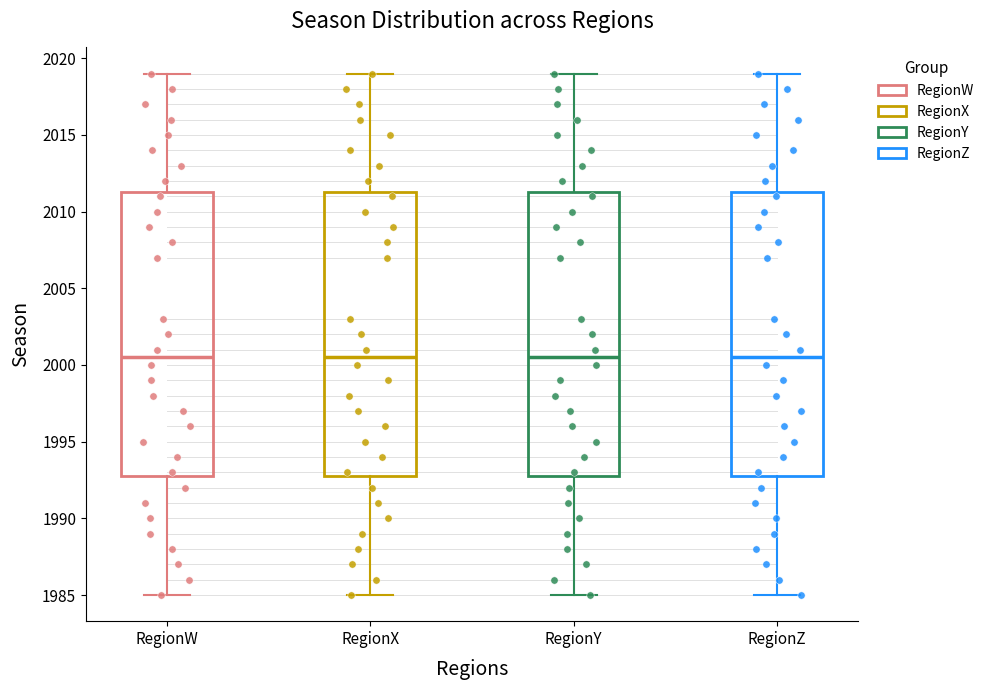

Reading left to right, transcribe this box plot: for each box, give where its median line is, the range the box spans, and where its two whiskers end, as read against the y-axis. The values are not printed on the chart, so give them approximately, as read against the axis.

RegionW: median 2000.5, box 1993.0 to 2011.5, whiskers 1985.0 to 2019.0
RegionX: median 2000.5, box 1993.0 to 2011.5, whiskers 1985.0 to 2019.0
RegionY: median 2000.5, box 1993.0 to 2011.5, whiskers 1985.0 to 2019.0
RegionZ: median 2000.5, box 1993.0 to 2011.5, whiskers 1985.0 to 2019.0